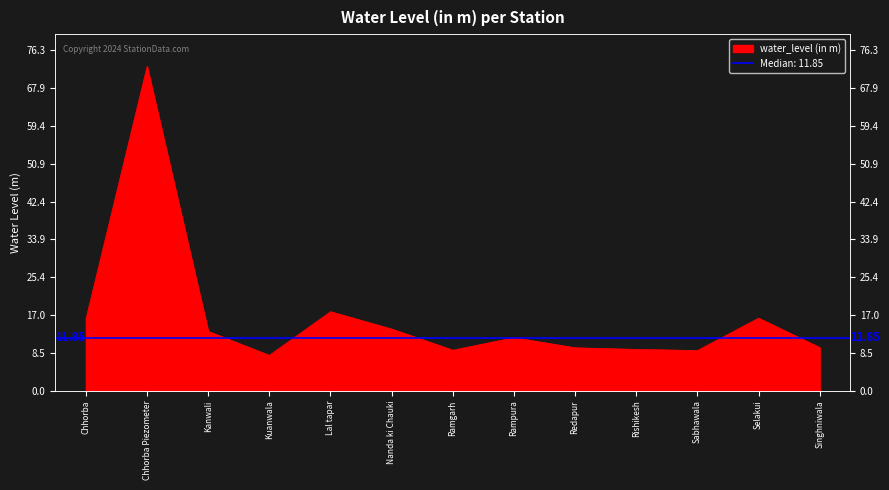

Reading left to right, transcribe all the data shown in this chart.

16.0	72.7	13.3	7.9	17.7	13.8	9.1	11.8	9.6	9.2	9.0	16.2	9.7